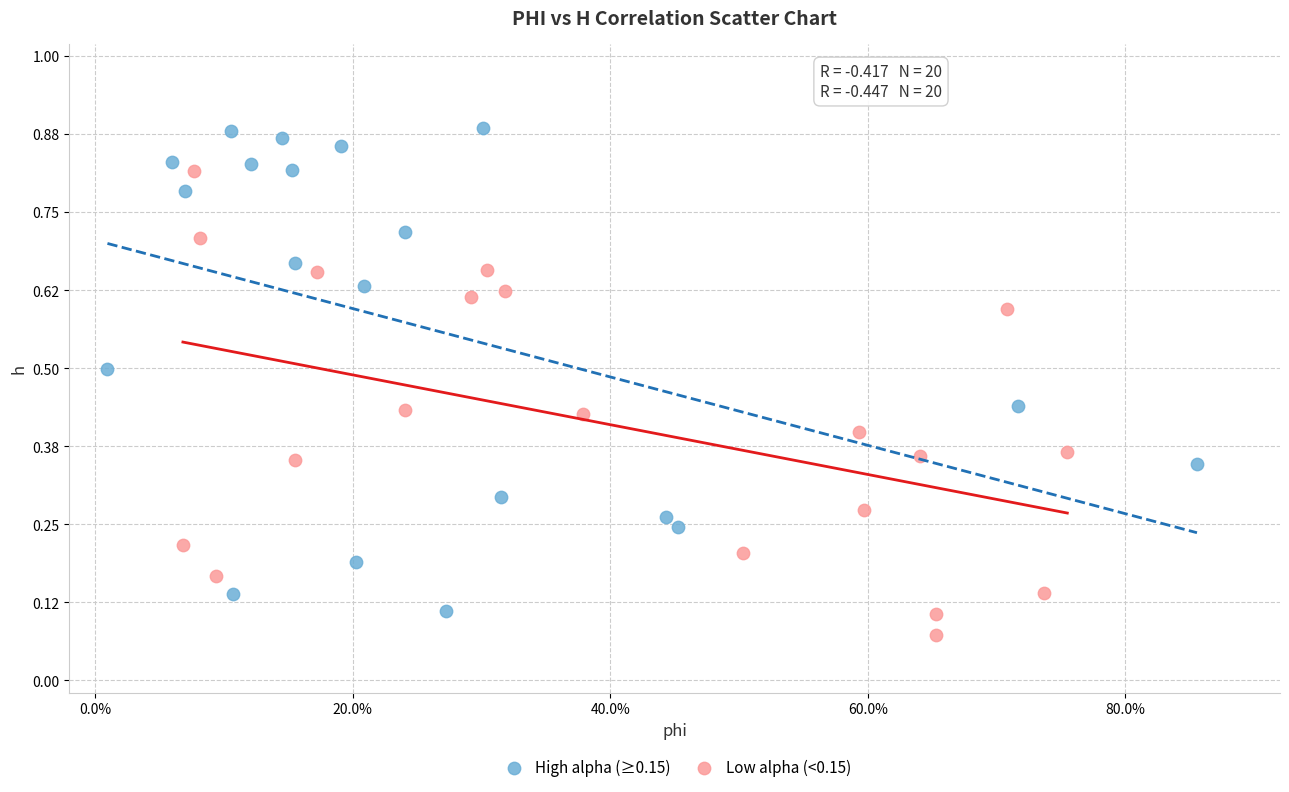

Which series has the widest spread of Y values?

High alpha (≥0.15)